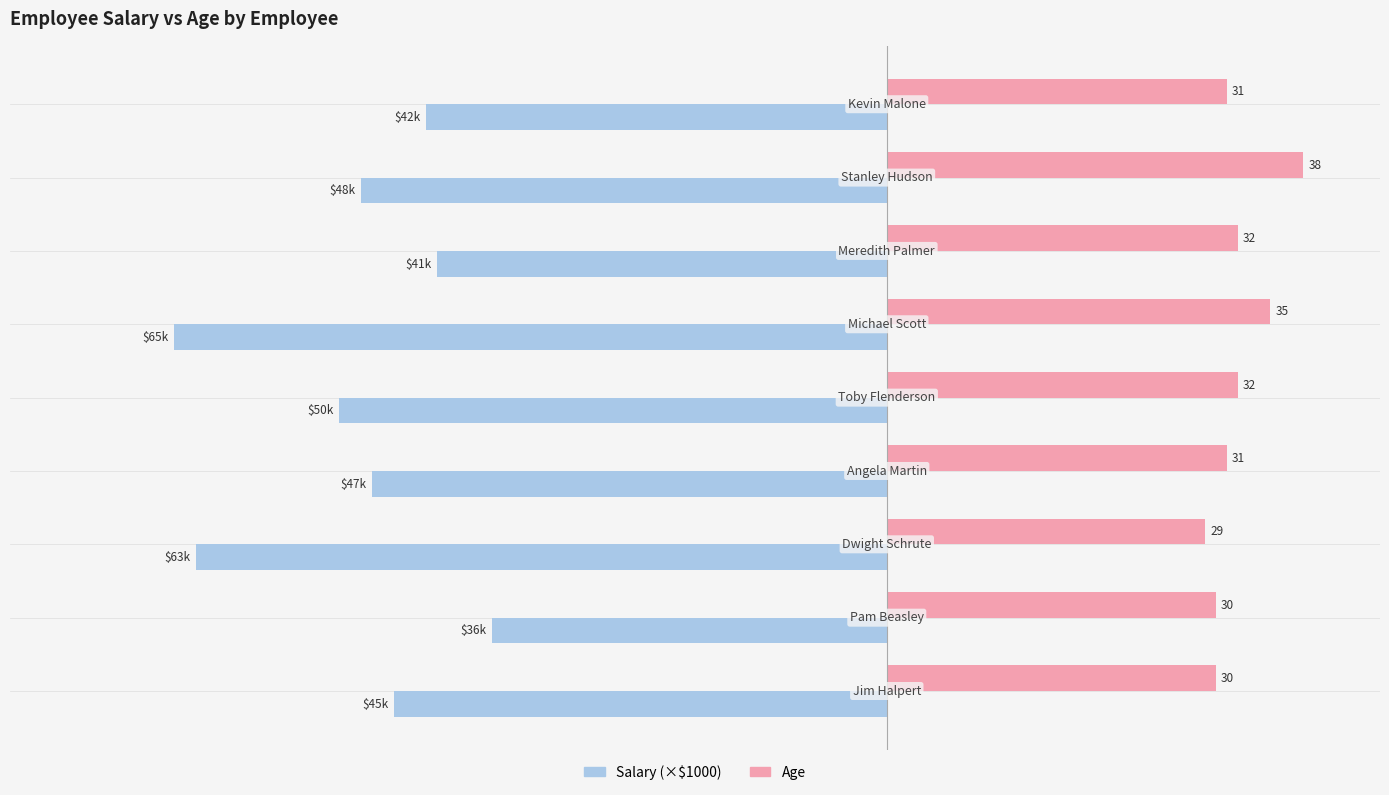

Rank the series by their average value, from highest to lowest.

Age, Salary (×$1000)